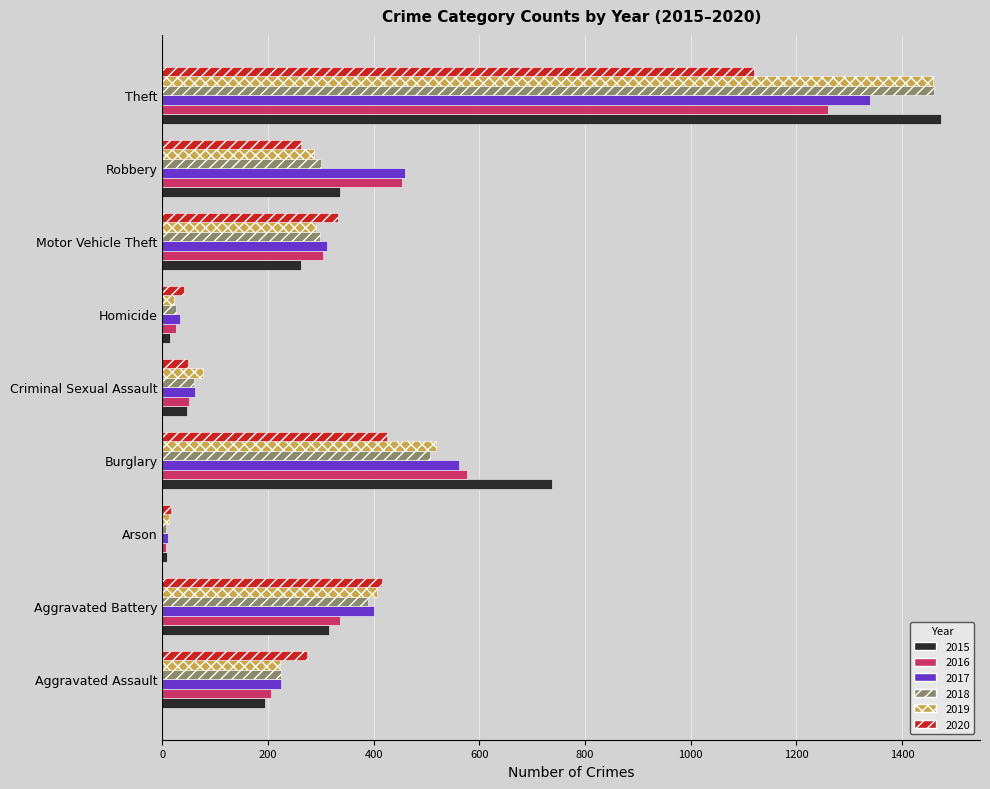

What is the difference between the maximum and second lowest values in the 2015 series?

1459